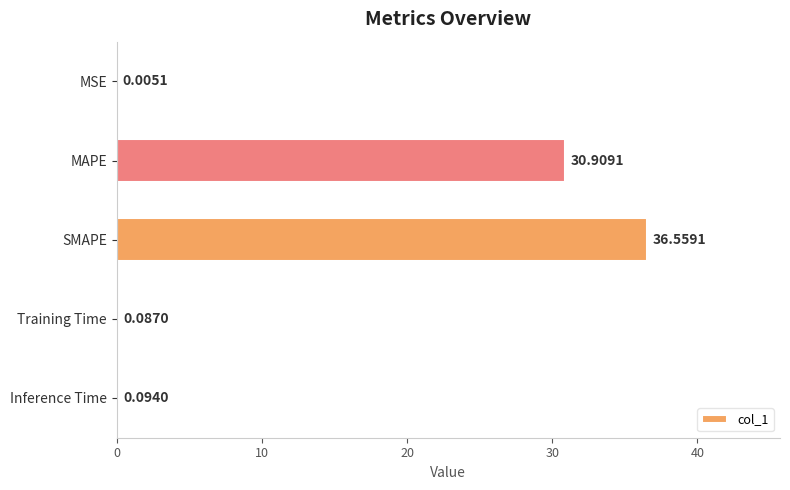

Where is the data nearest to the value 18?

MAPE